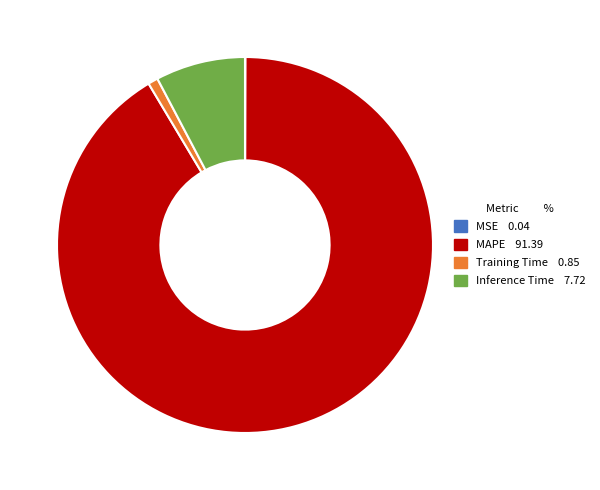

Which slice is the largest?

MAPE